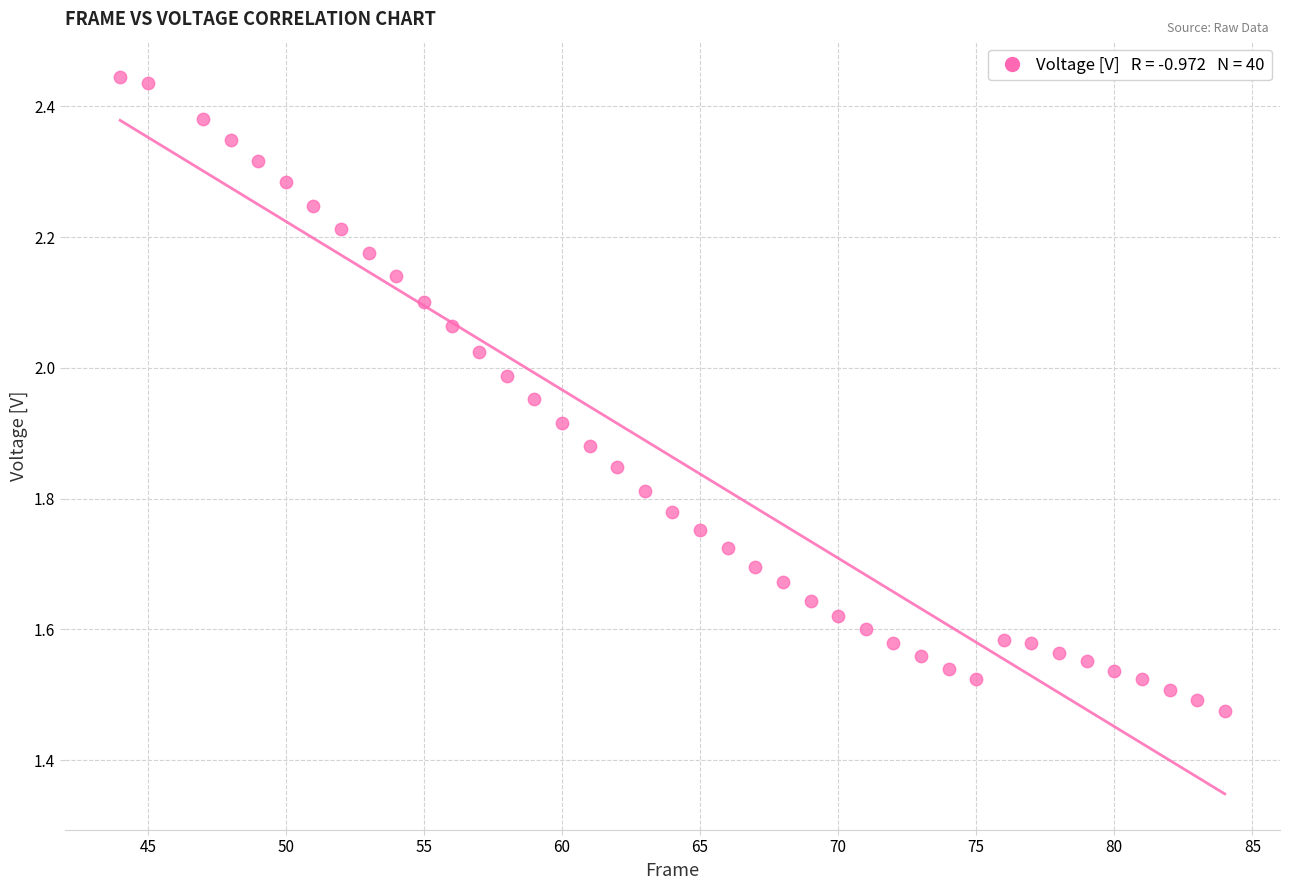

What is the range of Y values (max minus min)?

1.0